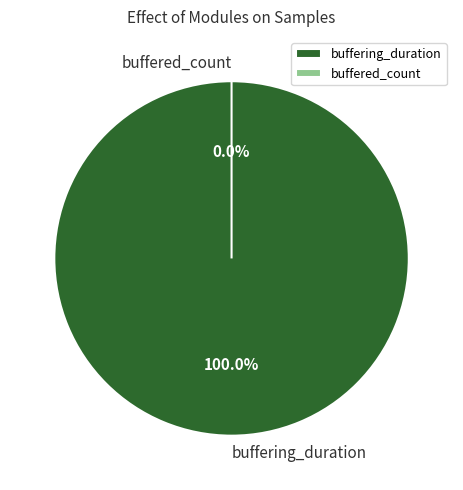

What is the change in value from buffering_duration to buffered_count?

-27766148376